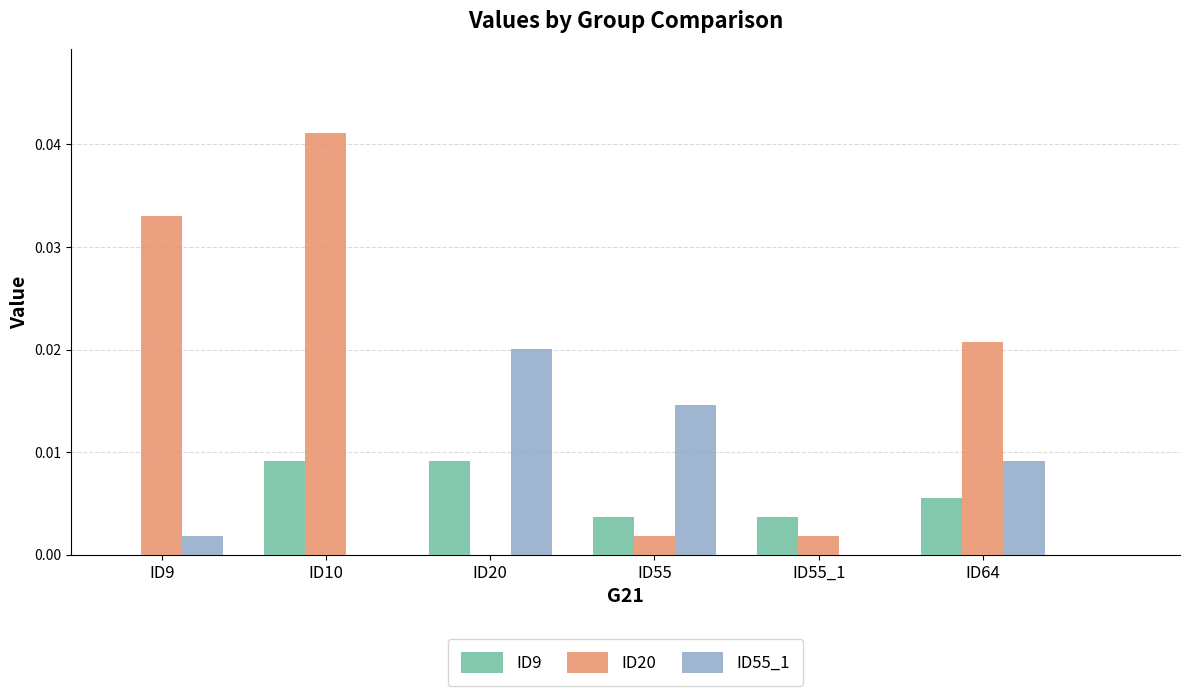

Which series changed the most between ID20 and ID55_1?

ID55_1